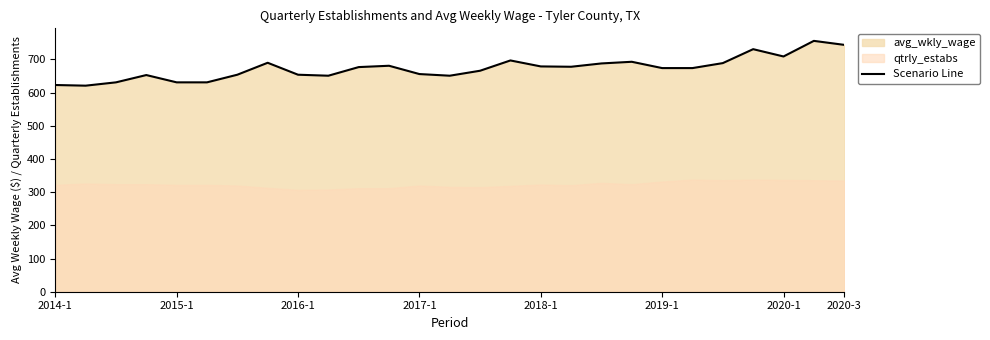

What is the difference between the maximum and second lowest values?

133